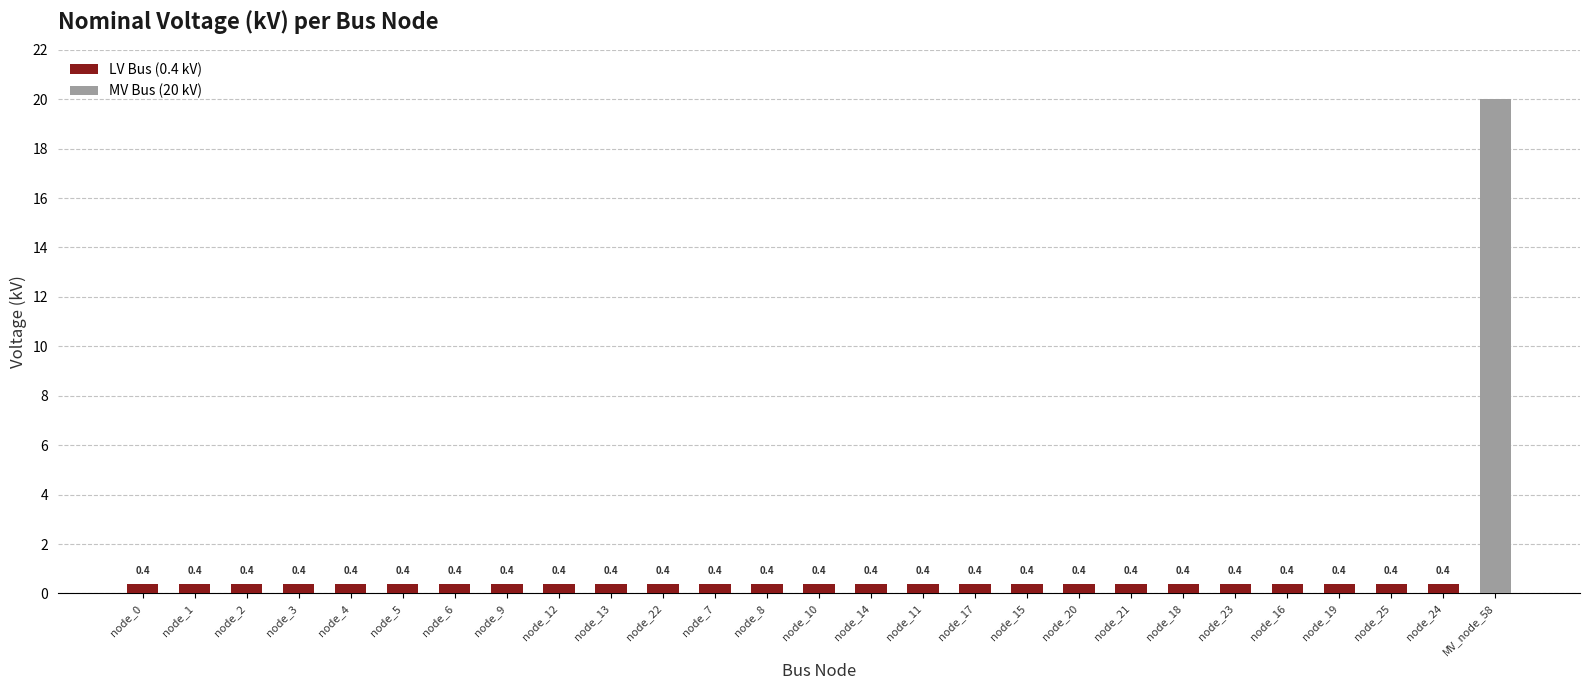

Is it true that the value at node_3 is 0.4?

True